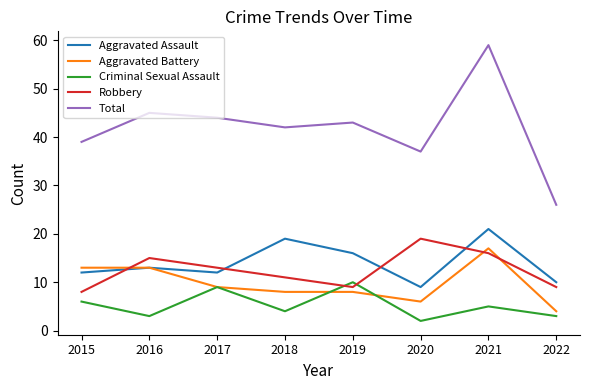

True or false: Aggravated Assault and Total cross at least once.

False